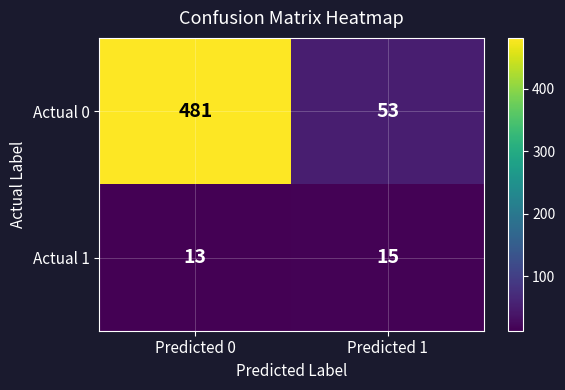

Reading left to right, list all the values displayed in this chart.

Actual 0: Predicted 0=481	Predicted 1=53
Actual 1: Predicted 0=13	Predicted 1=15